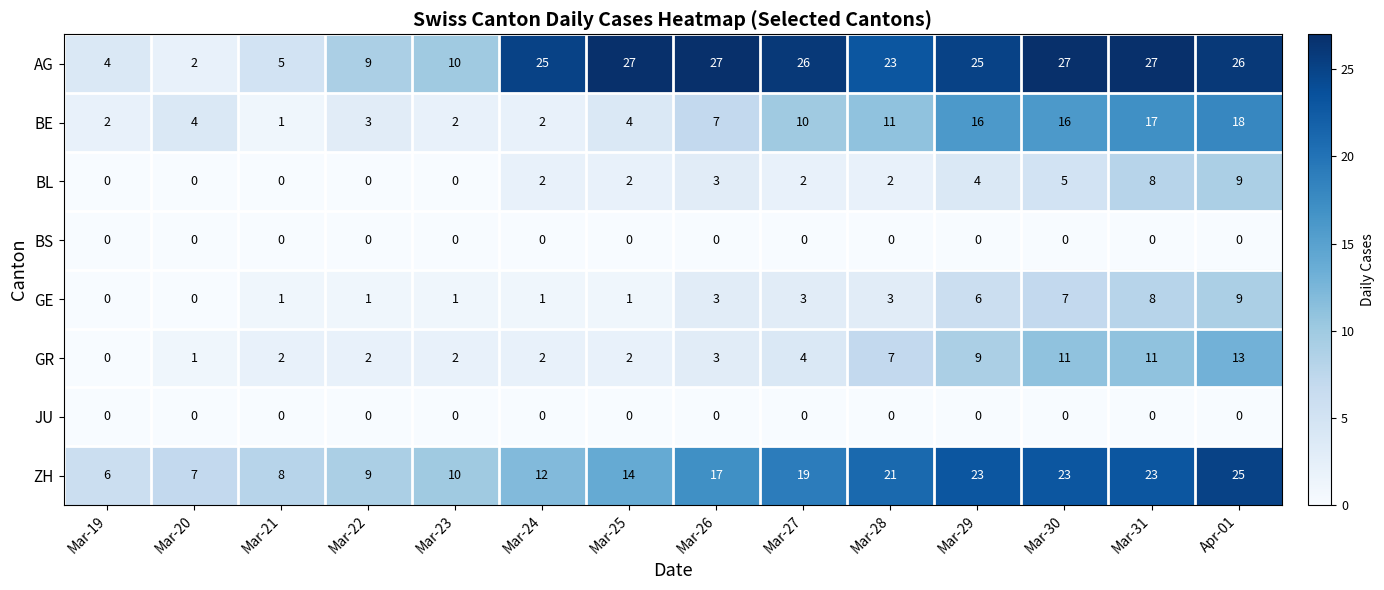

What is the difference between the second highest and second lowest values in the GR series?

10